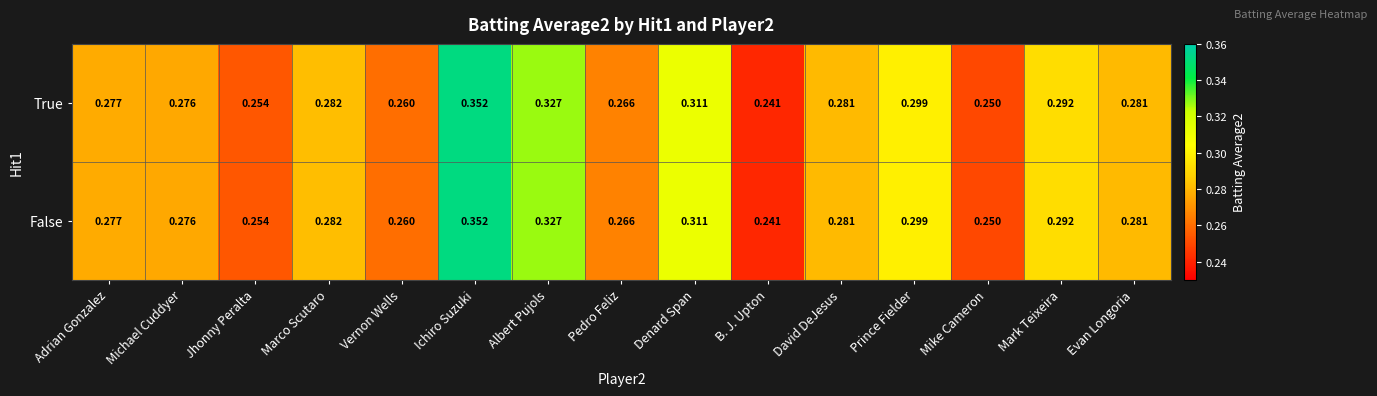

Which category has the lowest value in the False series?

B. J. Upton